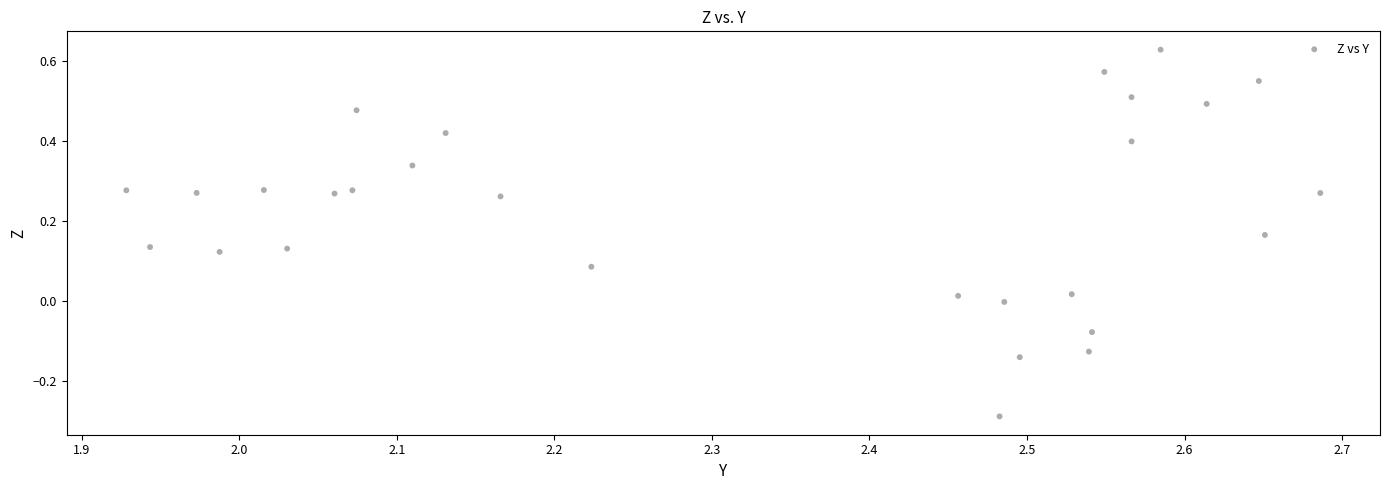

What is the range of Y values (max minus min)?

0.9